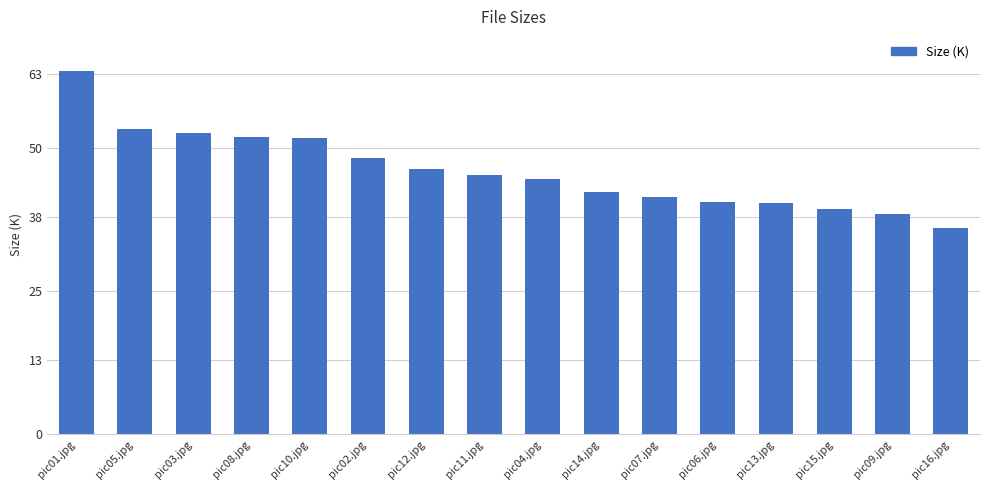

What is the minimum value shown in the chart?

36.1